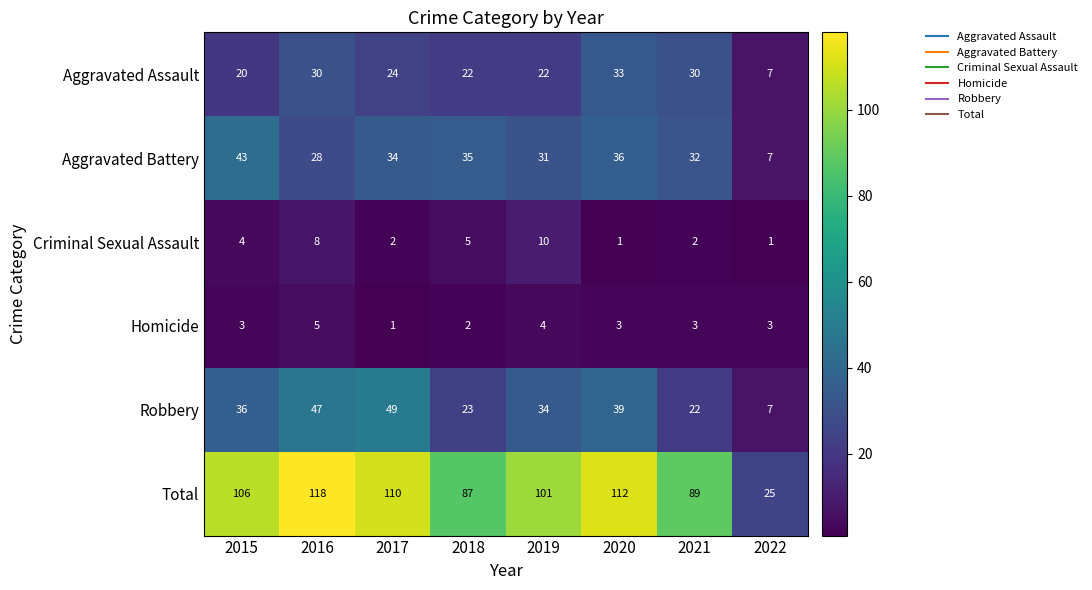

True or false: Homicide has a value of 5 at 2016.

True